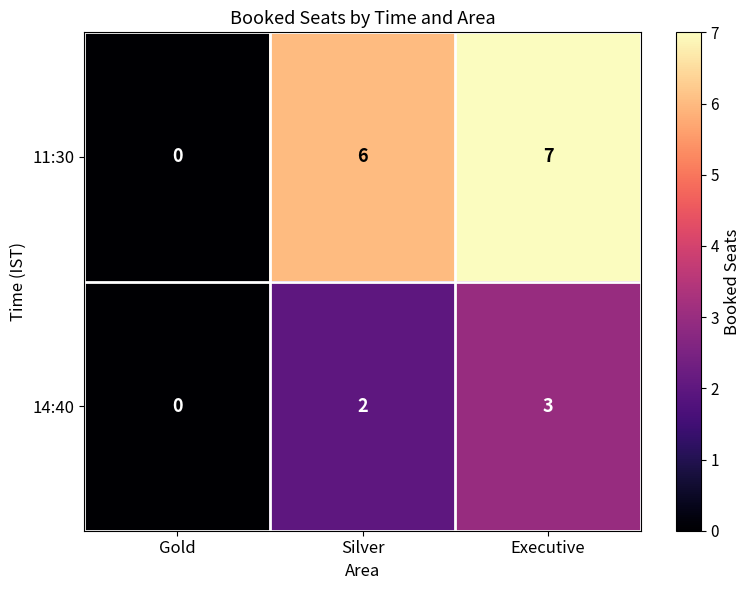

At which category is the sum across all series the highest?

Executive